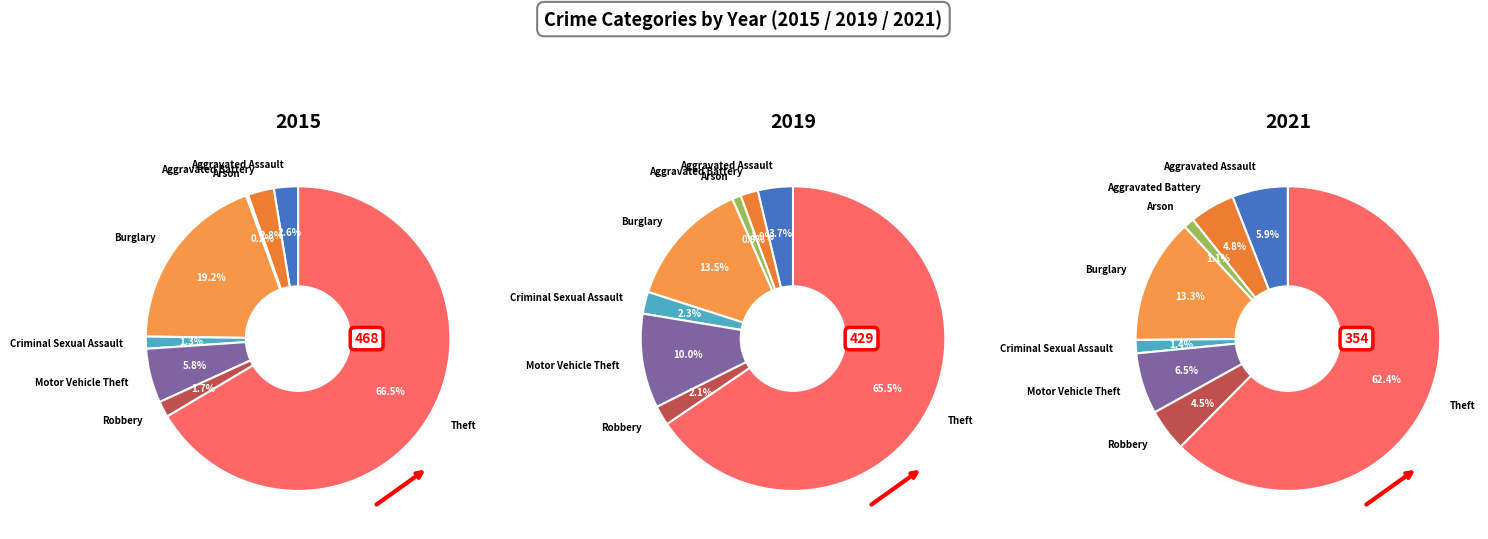

What percentage is the Theft slice, to the nearest percent?

62%